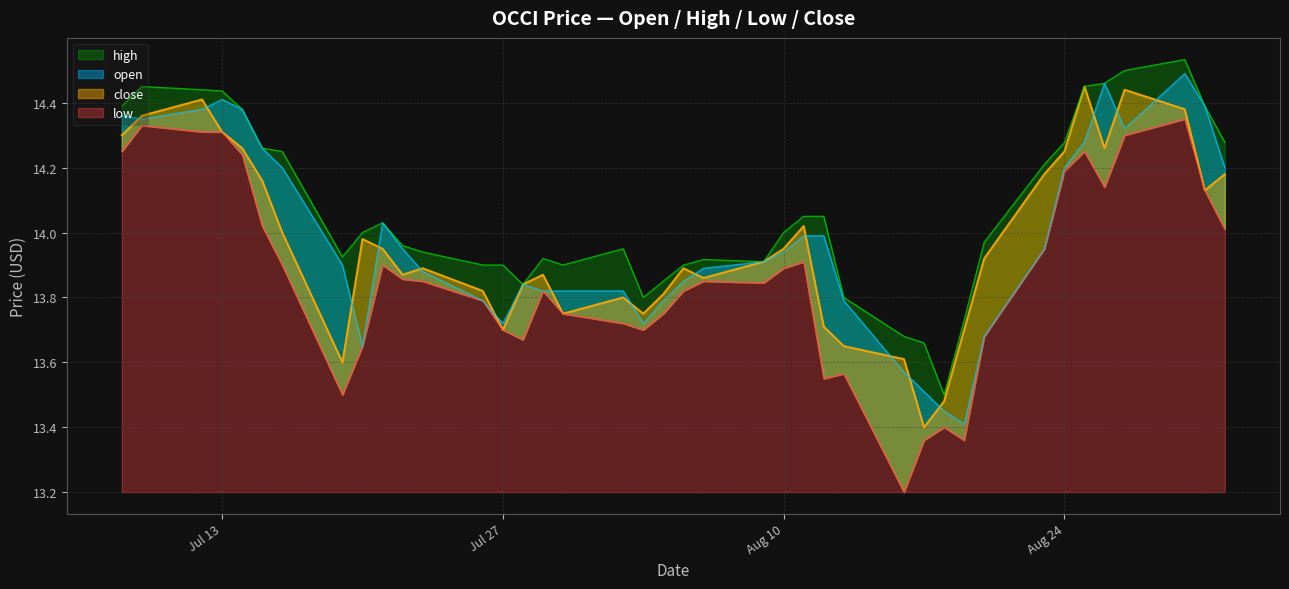

At 2021-08-11, list the series in order from smallest to largest.

low, open, close, high